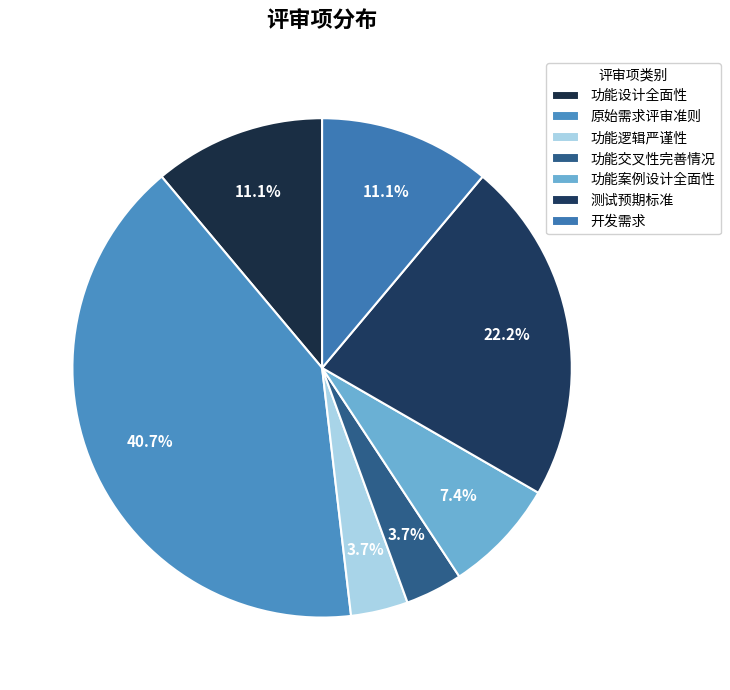

How much of the chart is everything except 功能设计全面性?

88.9%